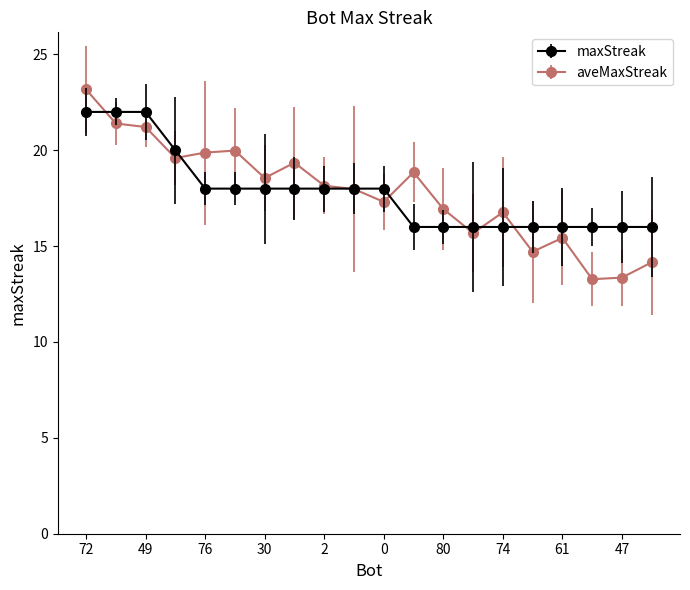

What is the minimum value shown in the chart?

13.3